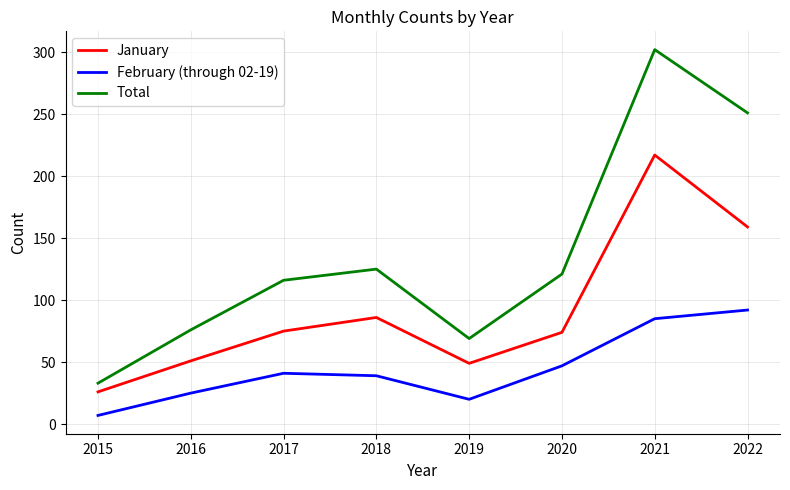

What value does the February (through 02-19) series have at 2019?

20